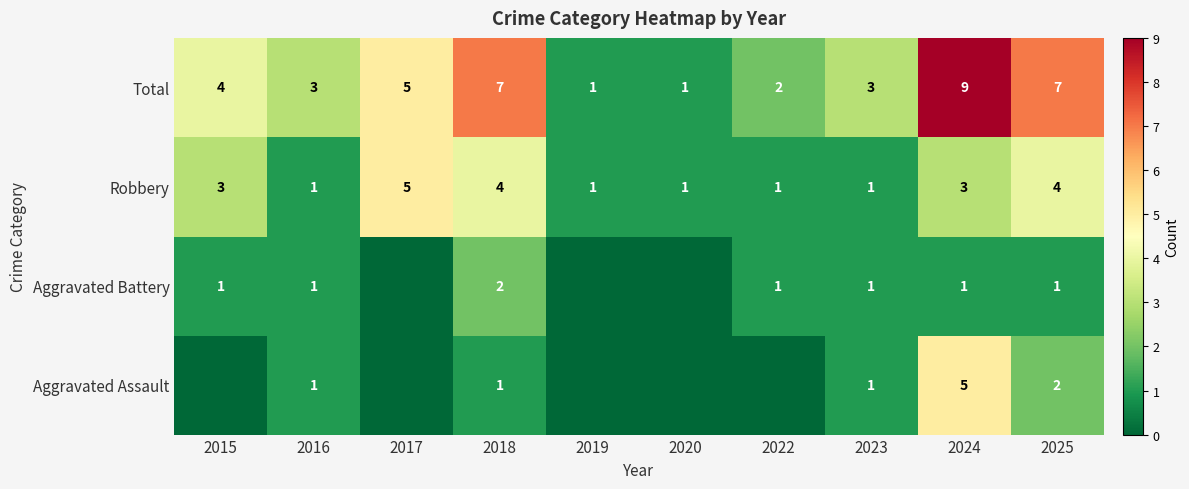

What is the greatest value displayed?

9